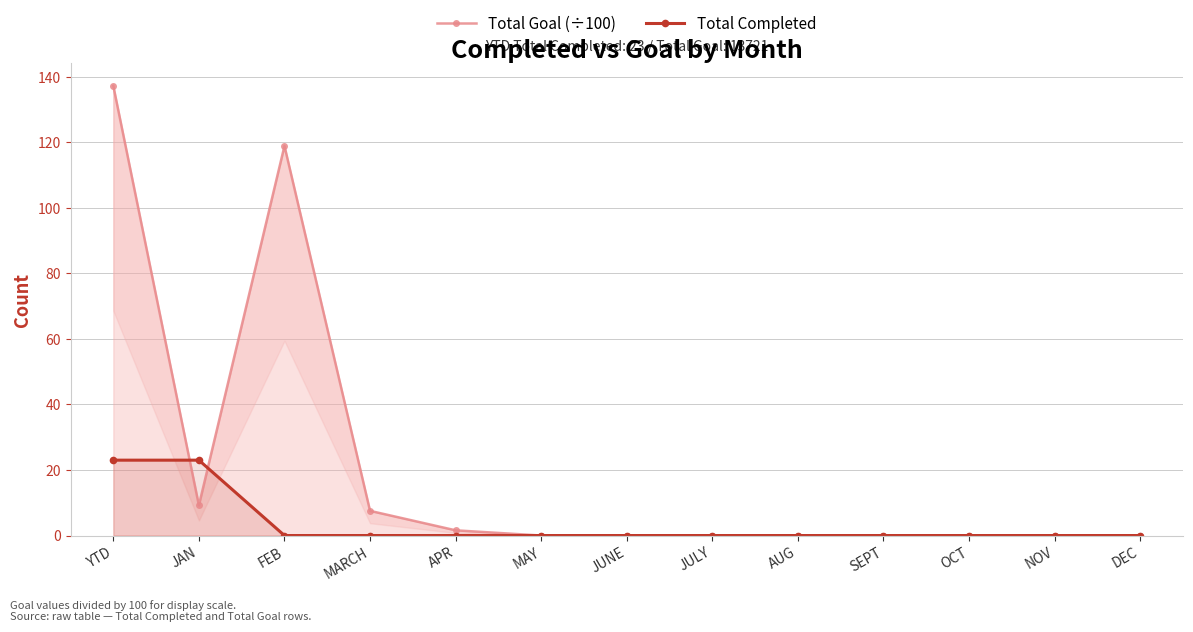

True or false: Total Completed has more than 1 interior local peaks.

False